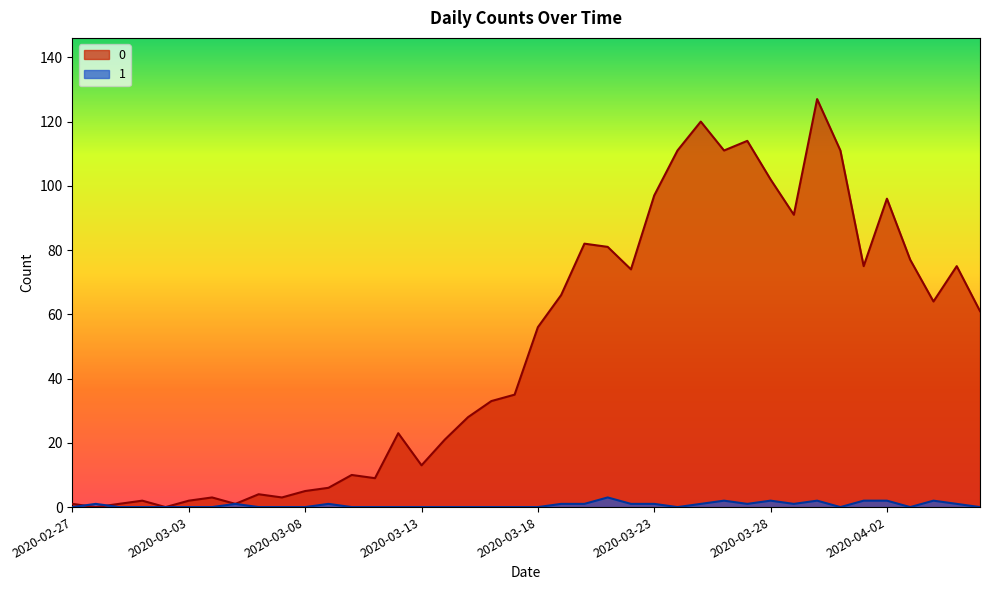

Reading right to left, extract all data points from this chart.

0: 61	75	64	77	96	75	111	127	91	102	114	111	120	111	97	74	81	82	66	56	35	33	28	21	13	23	9	10	6	5	3	4	1	3	2	0	2	1	0	1
1: 0	1	2	0	2	2	0	2	1	2	1	2	1	0	1	1	3	1	1	0	0	0	0	0	0	0	0	0	1	0	0	0	1	0	0	0	0	0	1	0